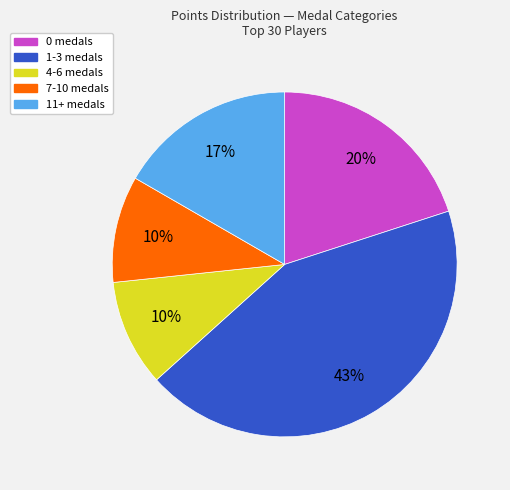

To the nearest percent, what is the difference between the largest and smallest slice percentages?

33%